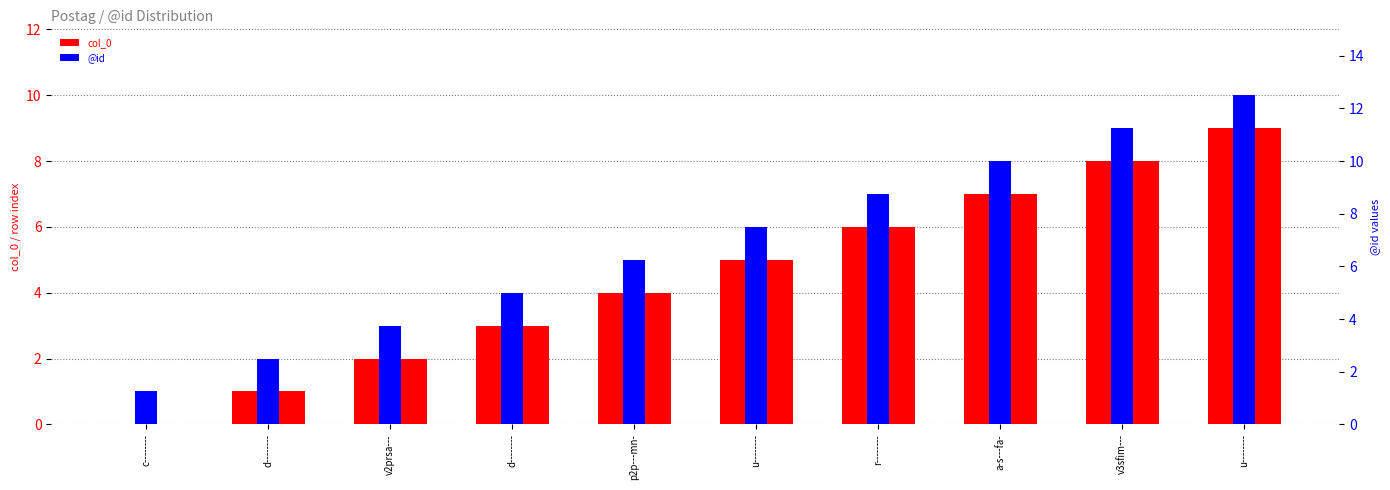

List the series in order of their peak value, highest first.

@id, col_0